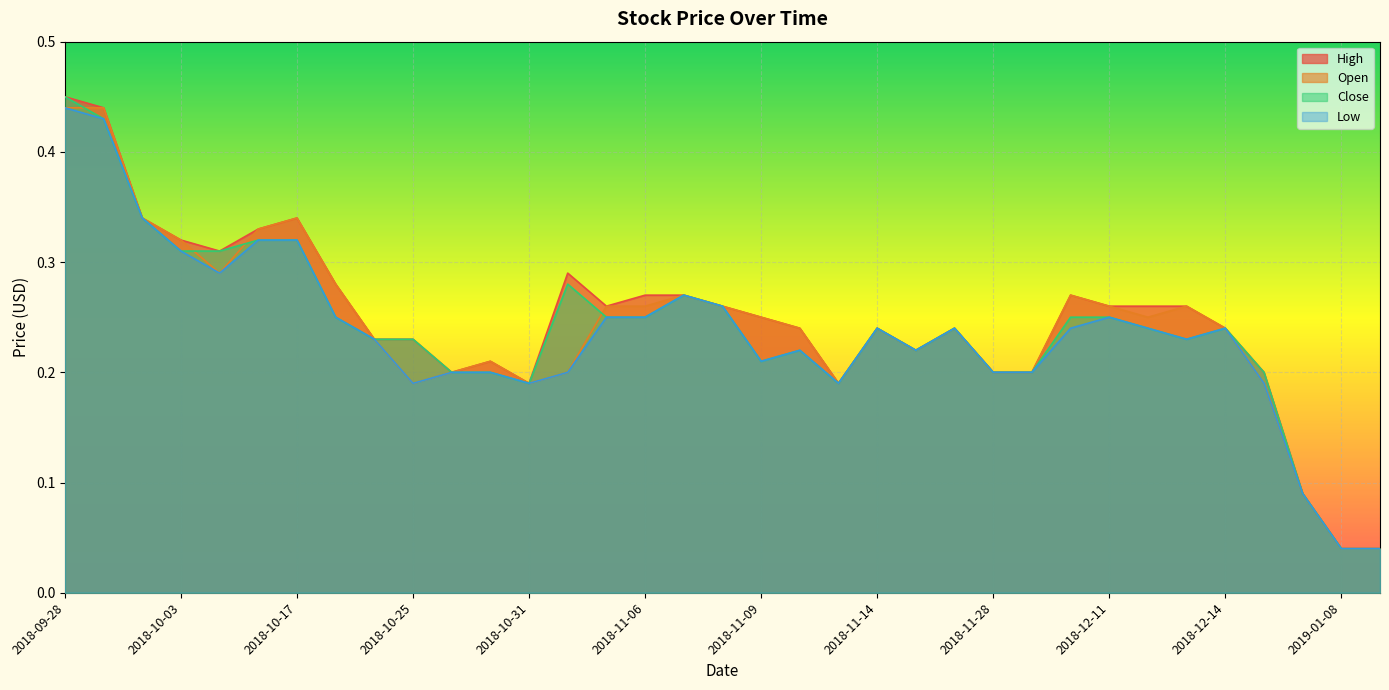

What is the value of the Close point at the 2nd from the left?

0.4